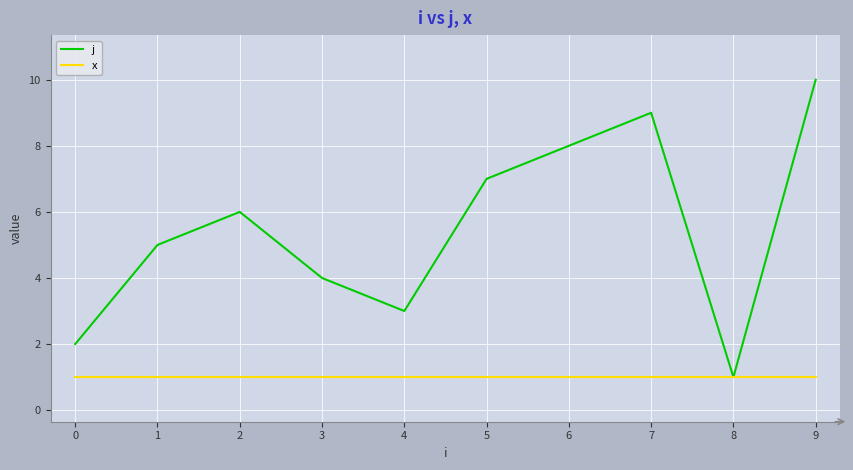

Rank the series at 0 from highest to lowest value.

j, x